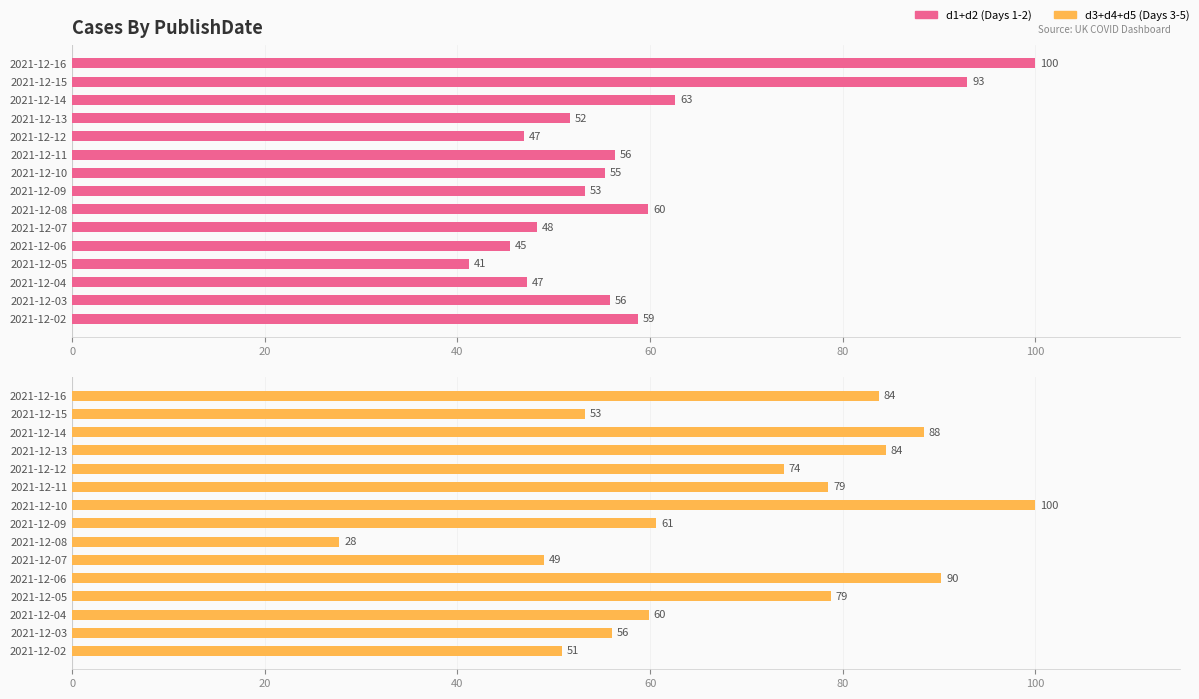

What is the difference between the maximum and minimum values in the d3+d4+d5 (Days 3-5) series?

72.2